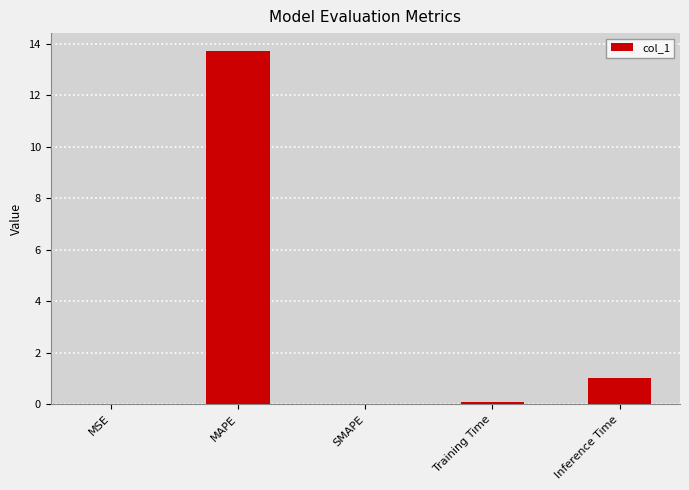

Where is the data nearest to the value 6?

Inference Time